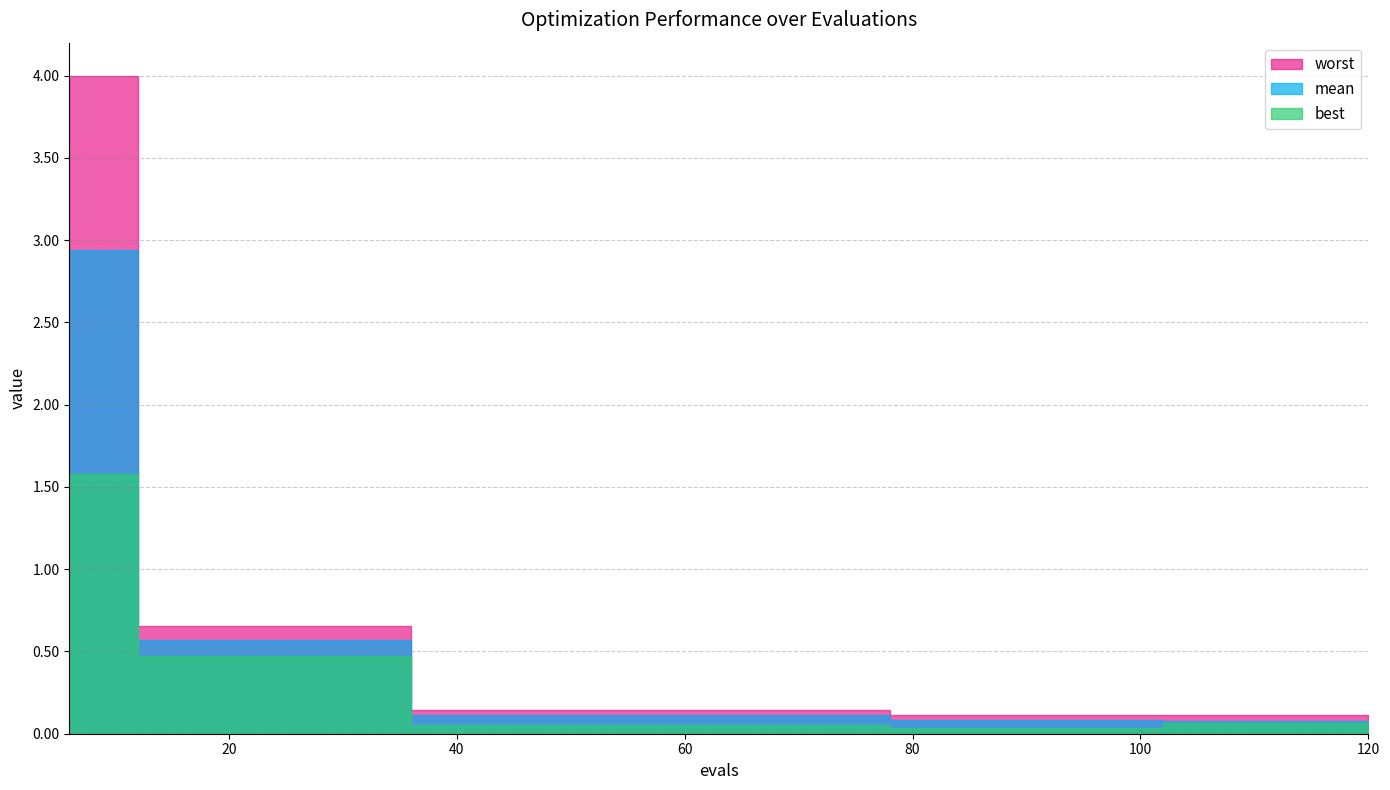

Reading left to right, transcribe all the data shown in this chart.

mean: 2.9	0.6	0.6	0.6	0.6	0.1	0.1	0.1	0.1	0.1	0.1	0.1	0.1	0.1	0.1	0.1	0.1	0.1	0.1	0.1
best: 1.6	0.5	0.5	0.5	0.5	0.1	0.1	0.1	0.1	0.1	0.1	0.1	0.0	0.0	0.0	0.0	0.1	0.1	0.1	0.1
worst: 4.0	0.7	0.7	0.7	0.7	0.1	0.1	0.1	0.1	0.1	0.1	0.1	0.1	0.1	0.1	0.1	0.1	0.1	0.1	0.1